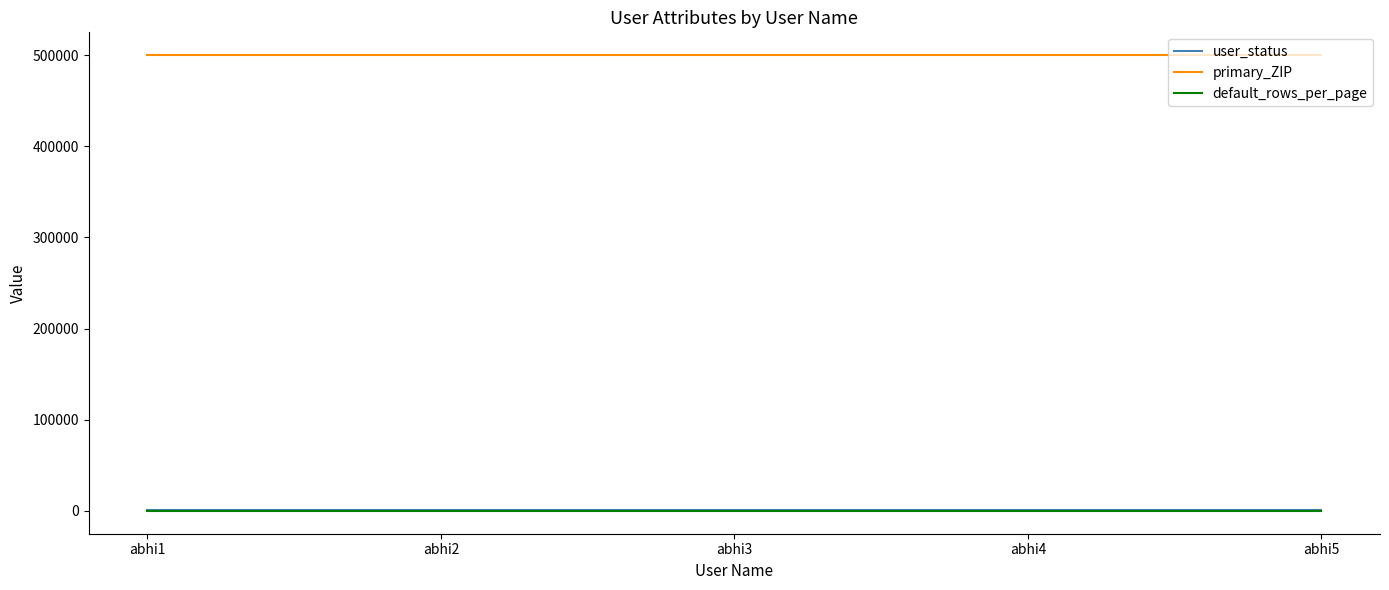

How many categories are shown in the chart?

5